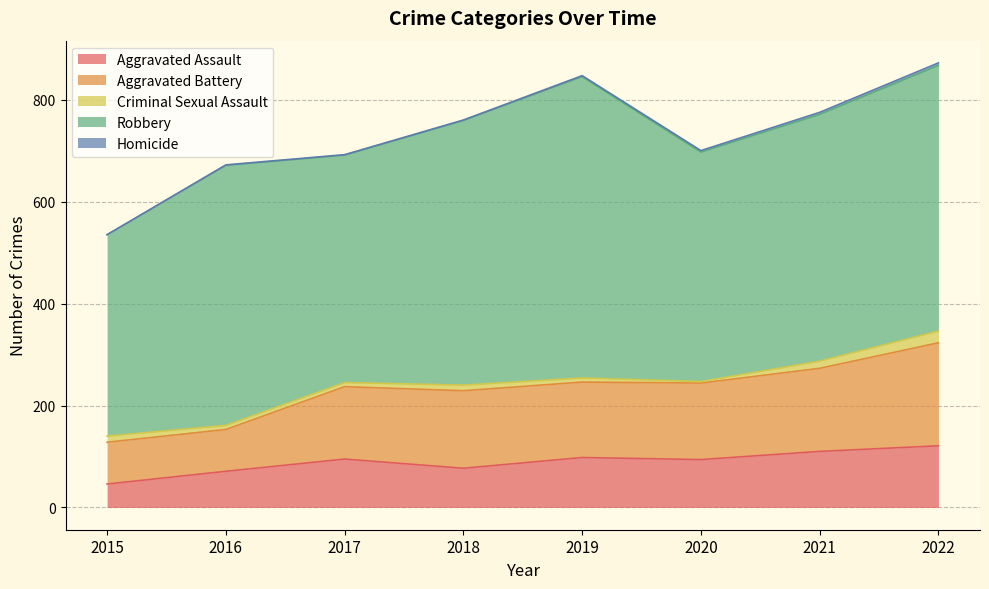

What is the maximum value shown in the chart?

591